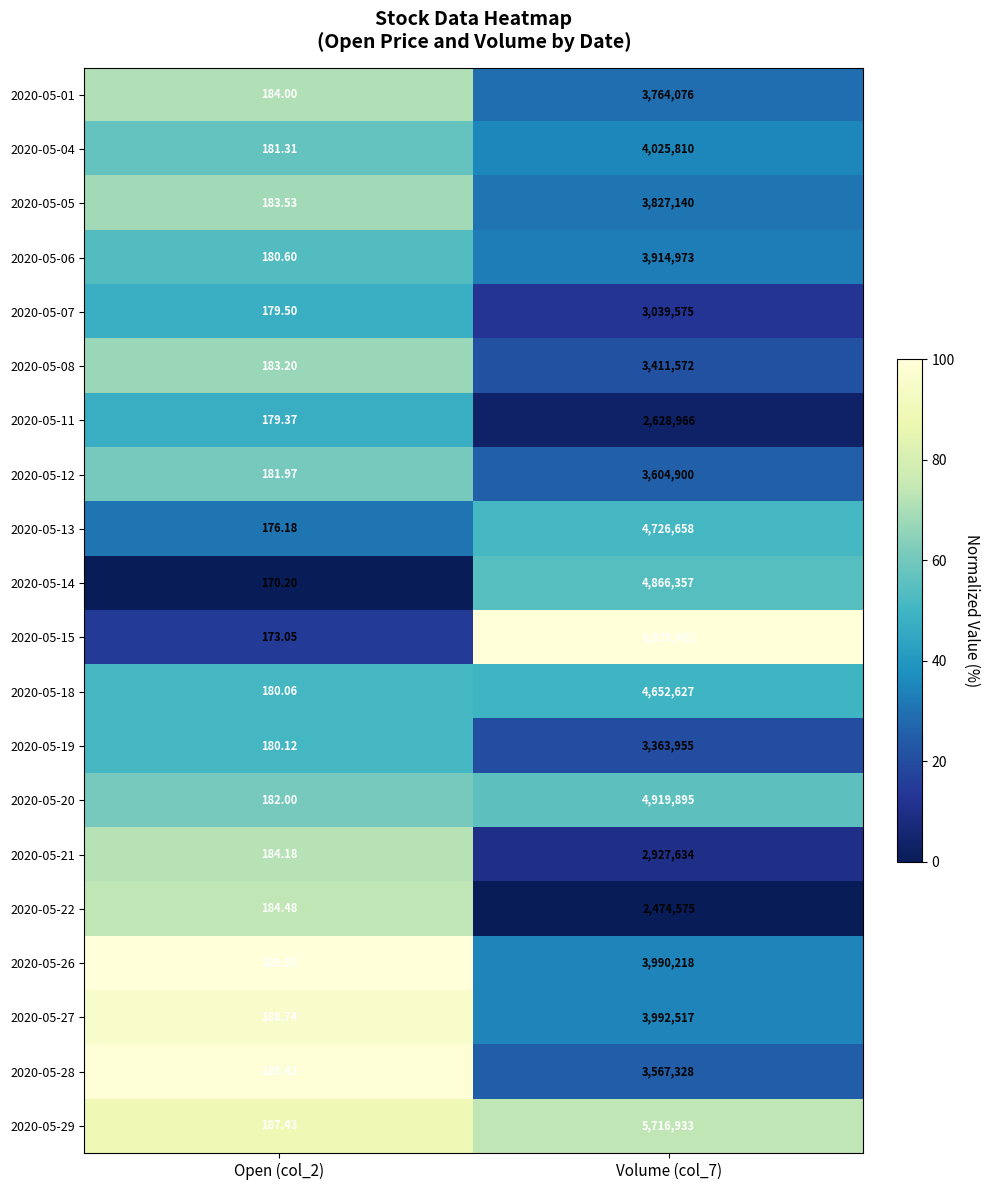

What is the difference between the highest and lowest values at Open (col_2)?

19.4